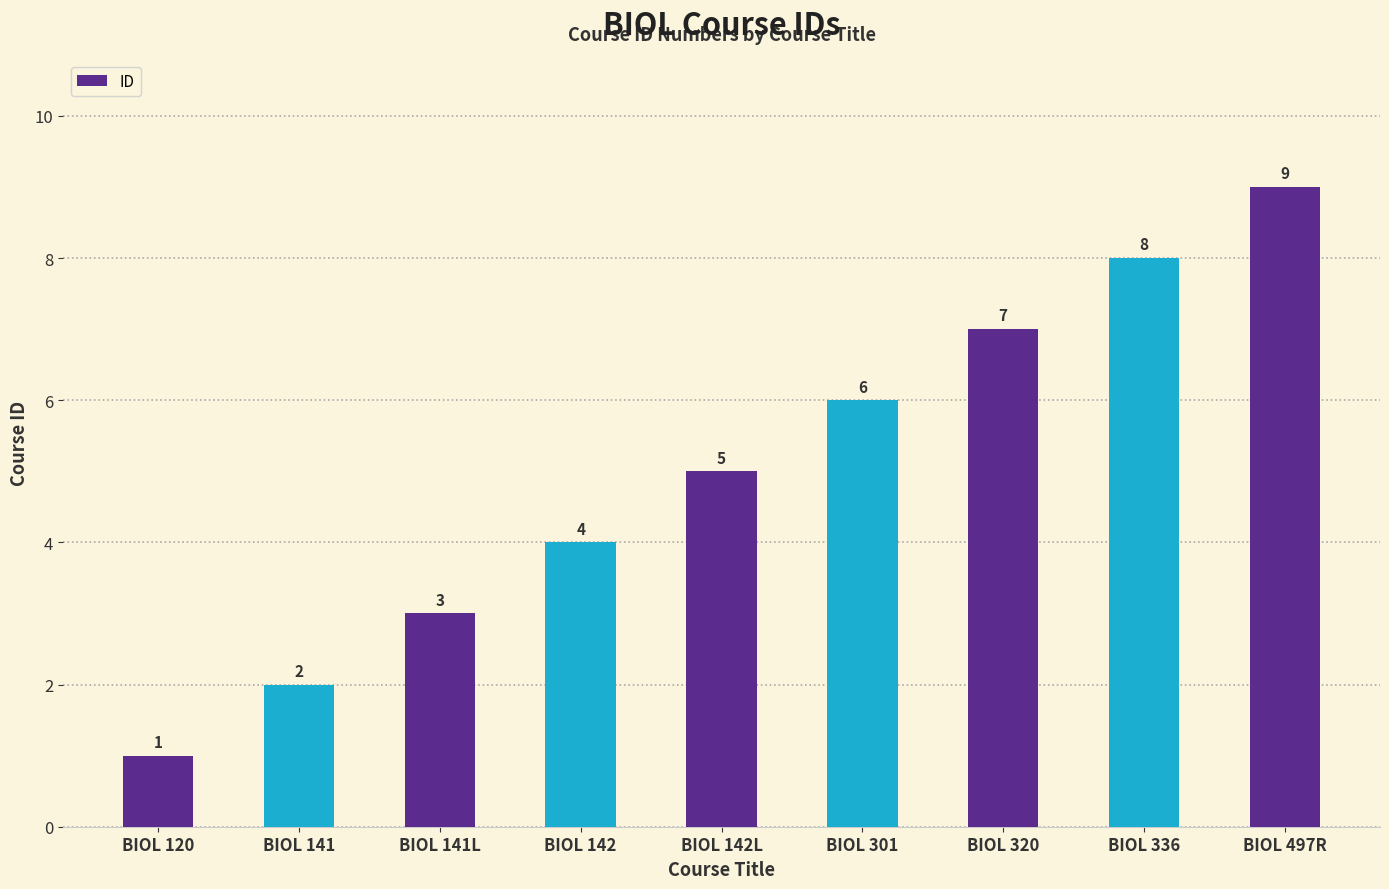

Count the values in the range 3 to 7.

5